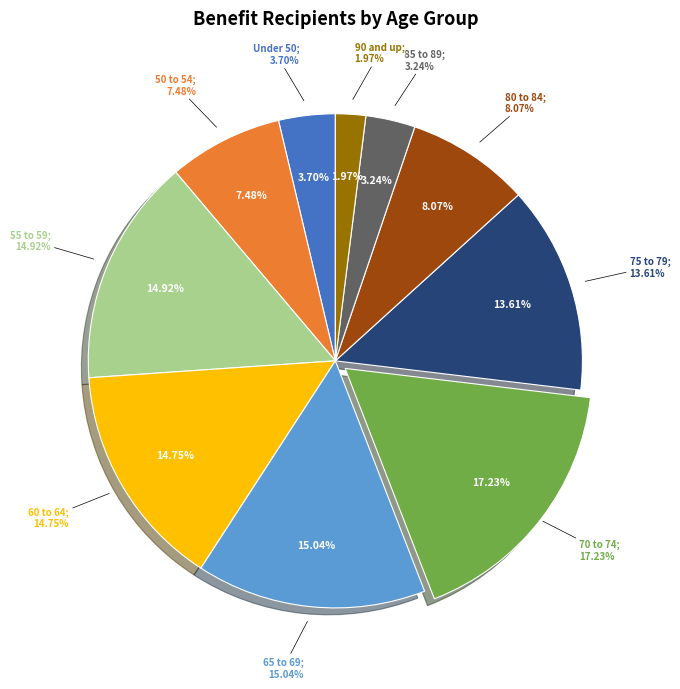

To the nearest percent, what is the combined percentage of 75 to 79 and 50 to 54?

21%